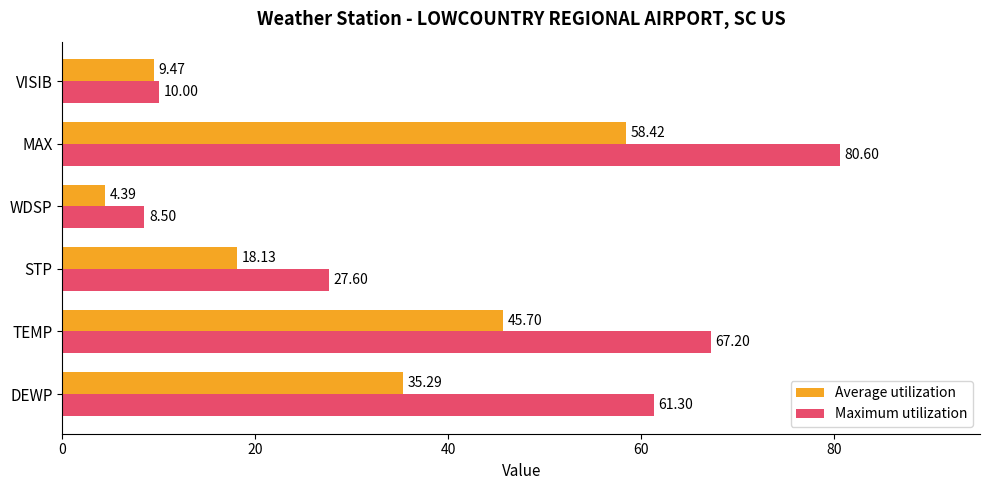

Rank the series by their maximum value, from lowest to highest.

Average utilization, Maximum utilization